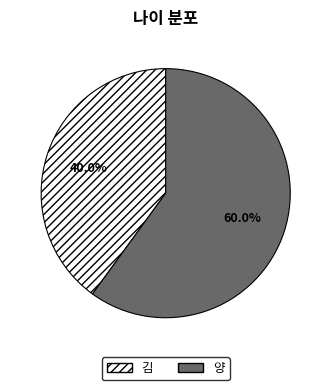

Does 양 represent more than half of the total?

Yes